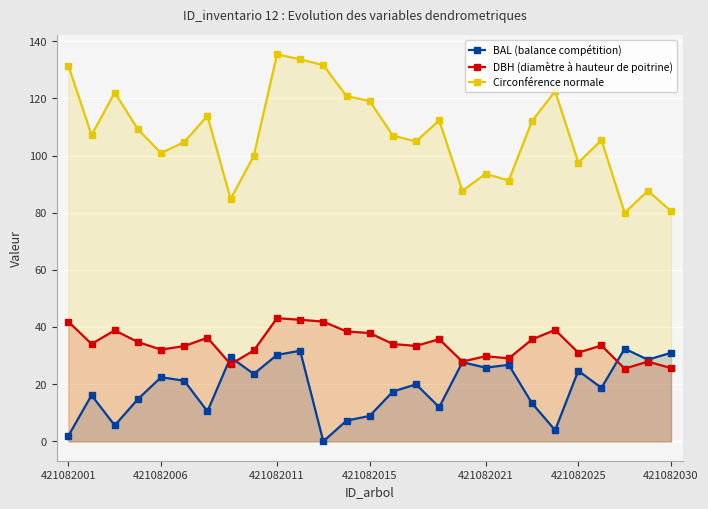

Rank the series at 16 from highest to lowest value.

Circonférence normale, DBH (diamètre à hauteur de poitrine), BAL (balance compétition)